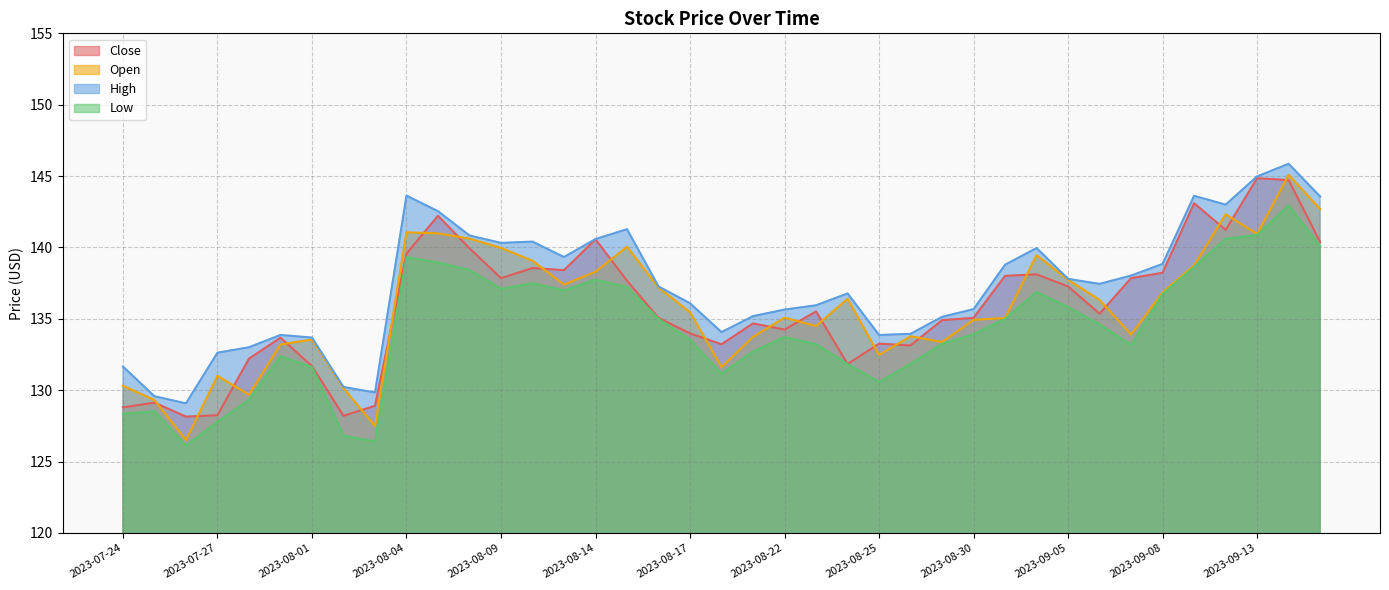

What position from the left is 2023-08-09?

13